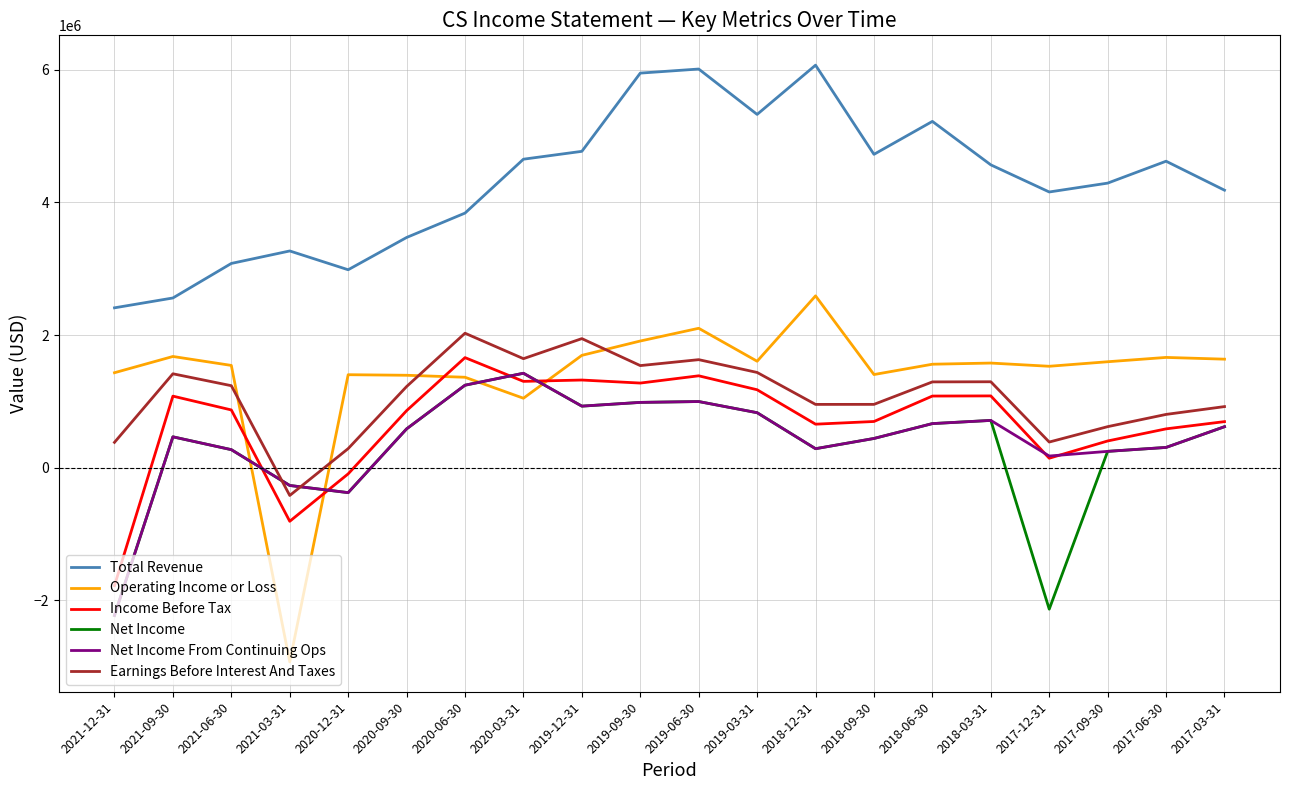

Which series has the largest total across all categories?

Total Revenue